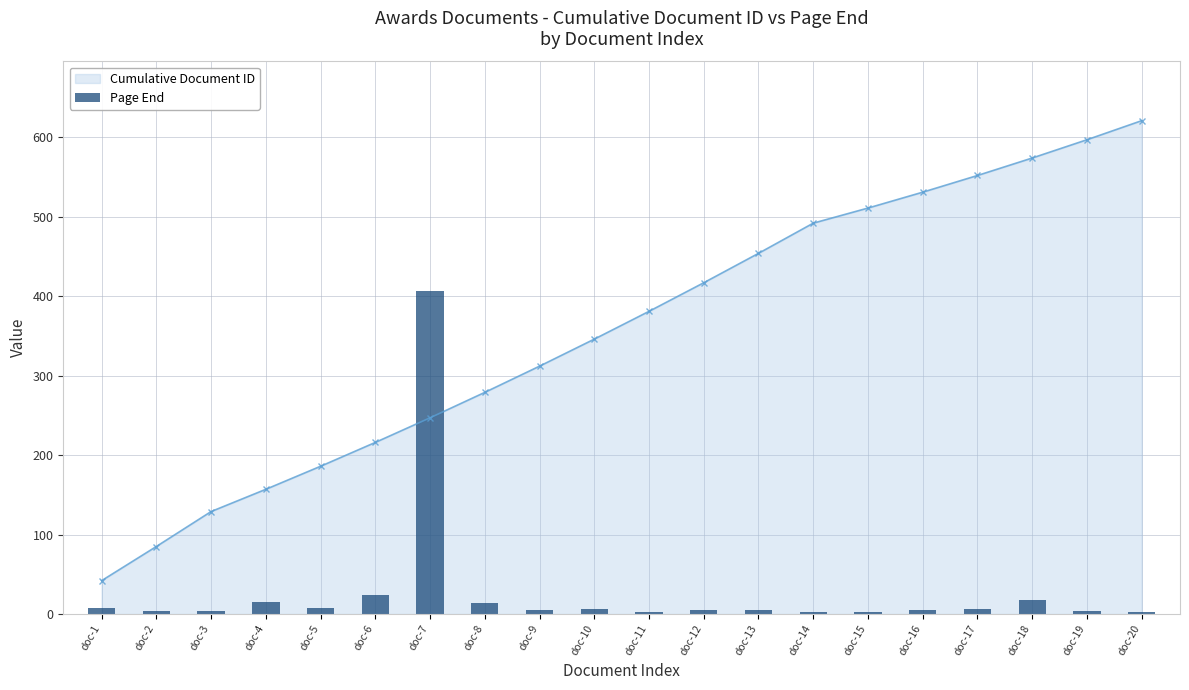

What is the sum of all values?

549